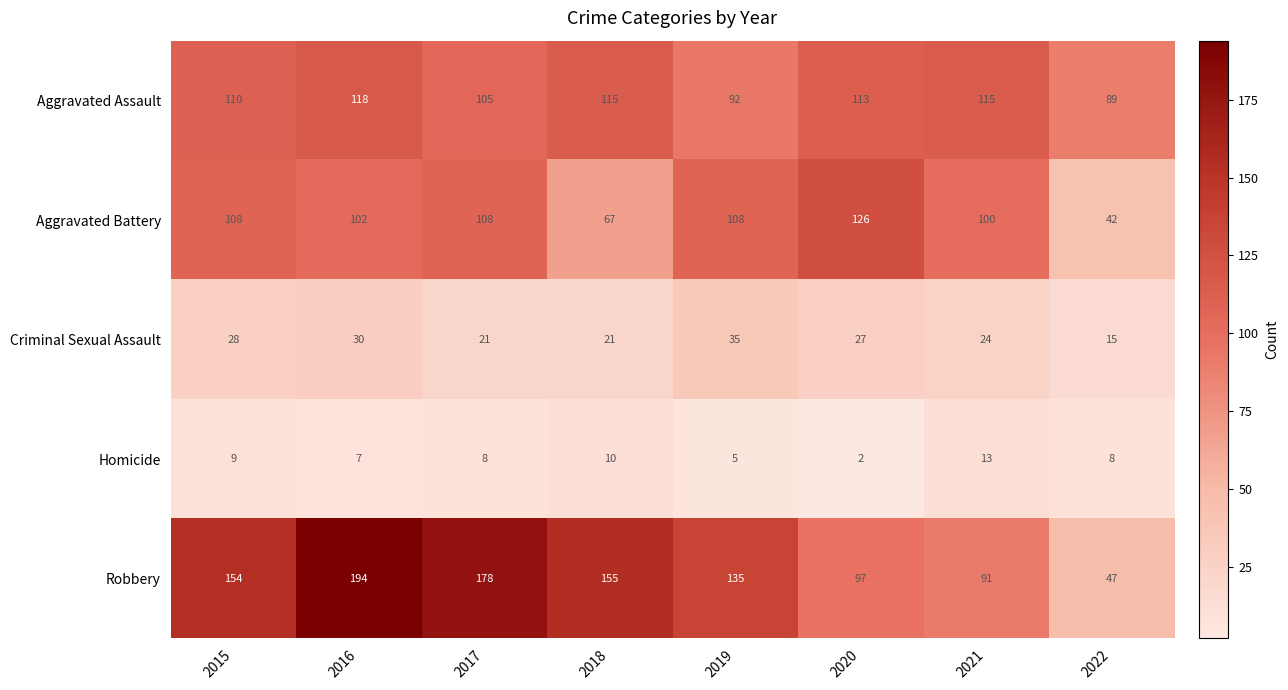

What is the difference between the maximum and minimum values in the Homicide series?

11